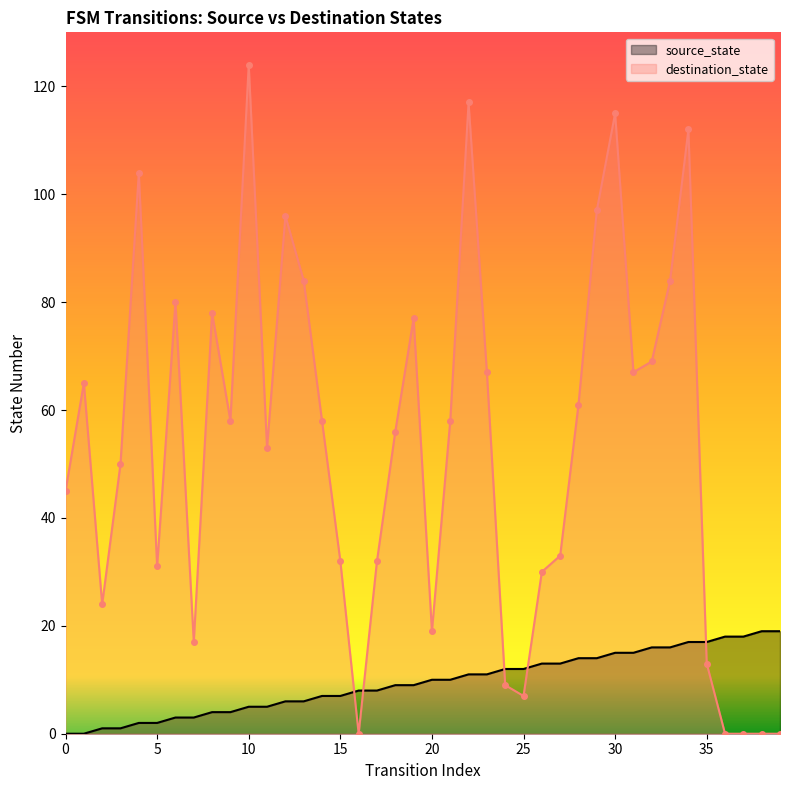

Count the number of data series in this chart.

2